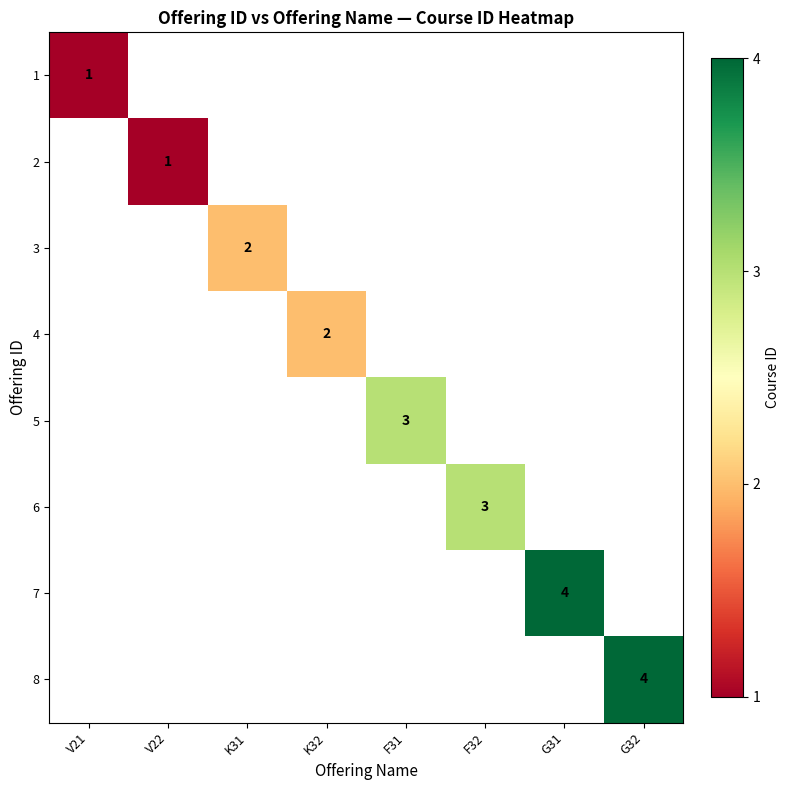

The value of 8 at G32 is 2. True or false?

False